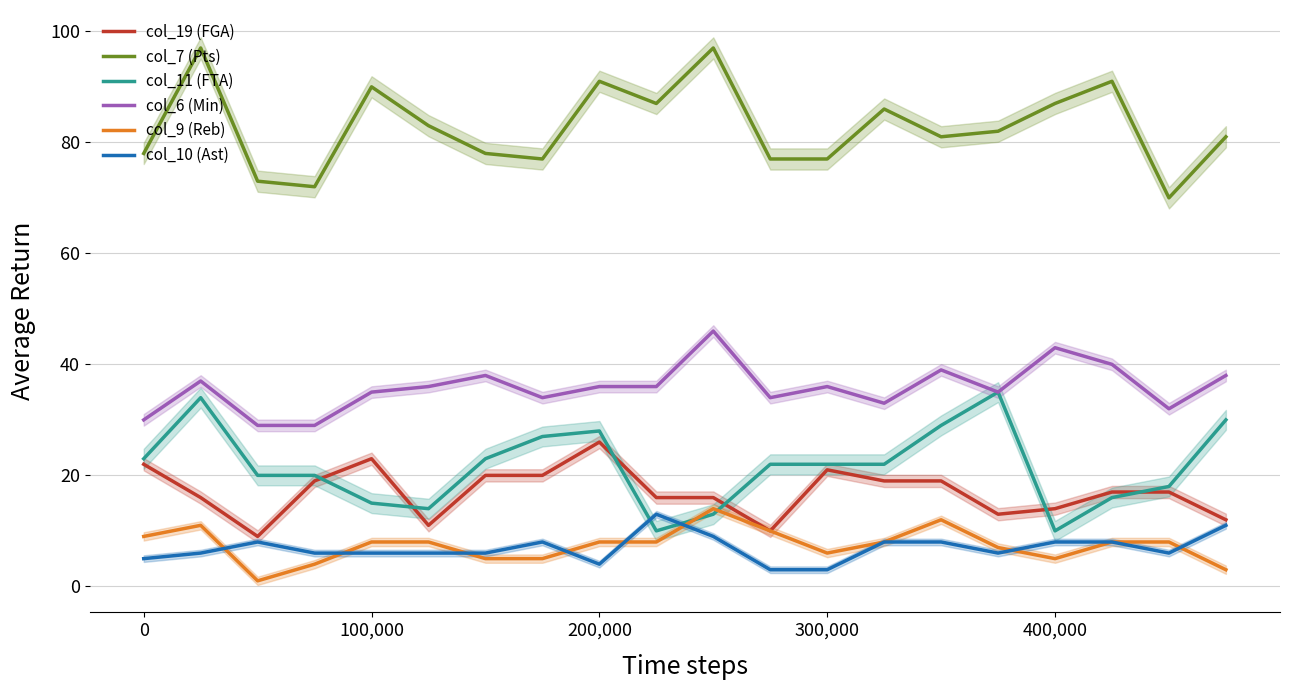

True or false: col_7 (Pts) and col_19 (FGA) intersect in this chart.

False